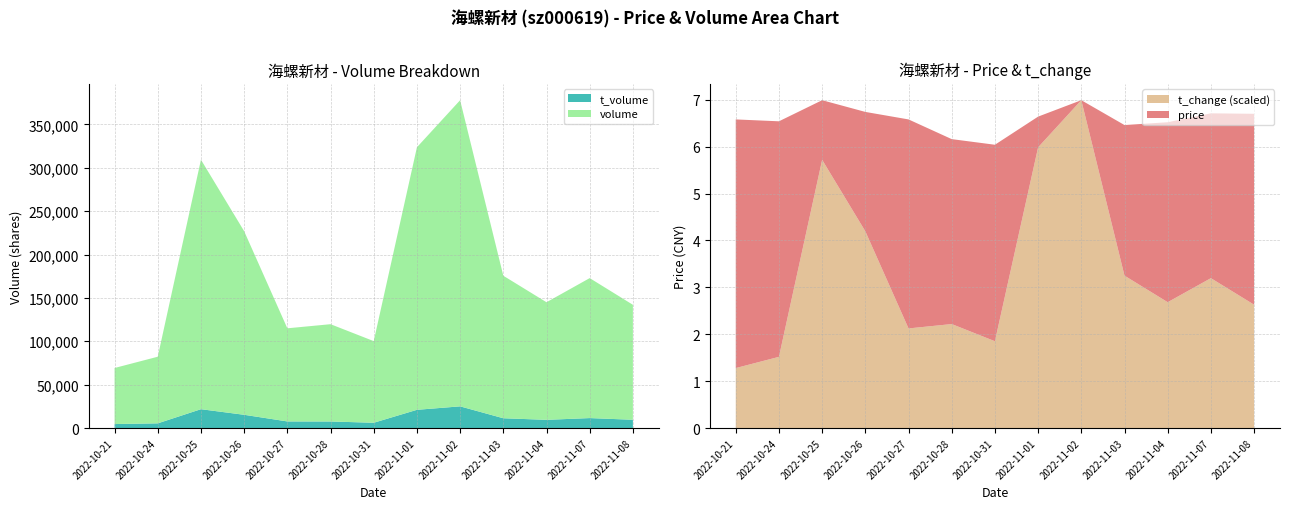

Reading left to right, what are all the values shown in this chart?

volume: 2022-10-21=69208.0	2022-10-24=82212.0	2022-10-25=309324.0	2022-10-26=226924.0	2022-10-27=114963.0	2022-10-28=119707.0	2022-10-31=100201.0	2022-11-01=323666.0	2022-11-02=377929.0	2022-11-03=175573.0	2022-11-04=145015.0	2022-11-07=172839.0	2022-11-08=142072.0
t_volume: 2022-10-21=4591.0	2022-10-24=5402.0	2022-10-25=21714.0	2022-10-26=15259.0	2022-10-27=7608.0	2022-10-28=7549.0	2022-10-31=6087.0	2022-11-01=20996.0	2022-11-02=24981.0	2022-11-03=11276.0	2022-11-04=9445.0	2022-11-07=11472.0	2022-11-08=9529.0
t_change: 2022-10-21=1.9	2022-10-24=2.3	2022-10-25=8.6	2022-10-26=6.3	2022-10-27=3.2	2022-10-28=3.3	2022-10-31=2.8	2022-11-01=9.0	2022-11-02=10.5	2022-11-03=4.9	2022-11-04=4.0	2022-11-07=4.8	2022-11-08=4.0
price: 2022-10-21=6.6	2022-10-24=6.5	2022-10-25=7.0	2022-10-26=6.7	2022-10-27=6.6	2022-10-28=6.2	2022-10-31=6.0	2022-11-01=6.6	2022-11-02=6.5	2022-11-03=6.5	2022-11-04=6.5	2022-11-07=6.7	2022-11-08=6.7